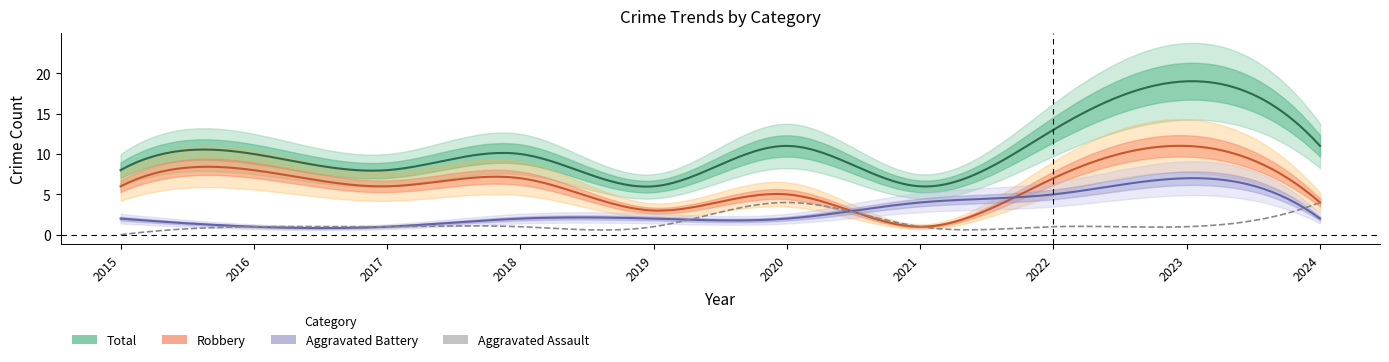

Reading left to right, list all the values displayed in this chart.

Aggravated Assault: 2015=0	2016=1	2017=1	2018=1	2019=1	2020=4	2021=1	2022=1	2023=1	2024=4
Aggravated Battery: 2015=2	2016=1	2017=1	2018=2	2019=2	2020=2	2021=4	2022=5	2023=7	2024=2
Robbery: 2015=6	2016=8	2017=6	2018=7	2019=3	2020=5	2021=1	2022=7	2023=11	2024=4
Total: 2015=8	2016=10	2017=8	2018=10	2019=6	2020=11	2021=6	2022=13	2023=19	2024=11